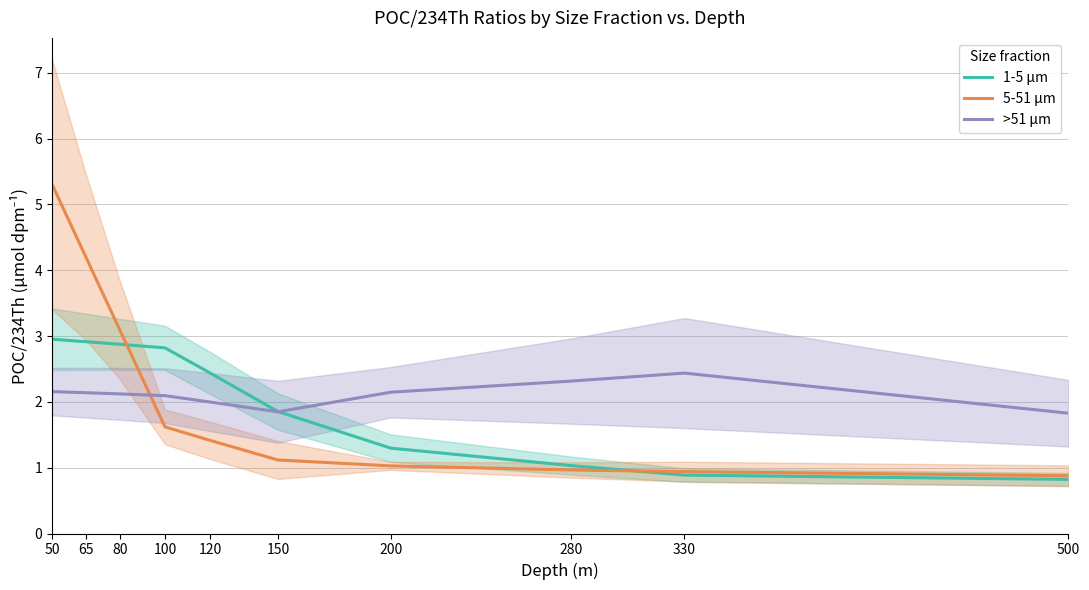

How many data points in 1-5 μm are less than 2?

5